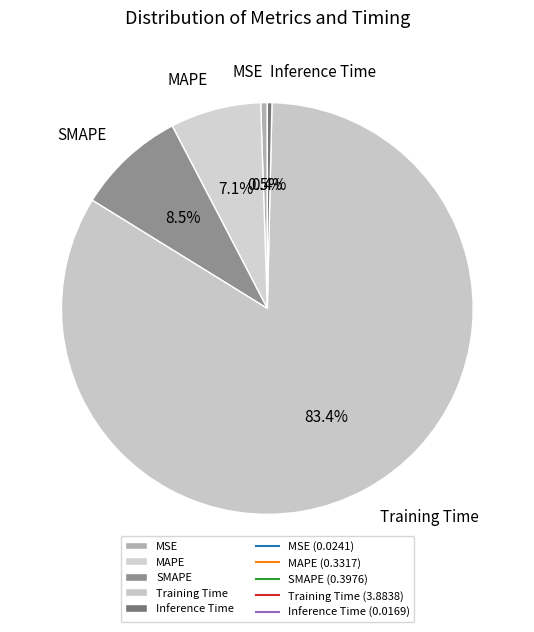

The MAPE slice represents 1% of the pie. True or false?

False